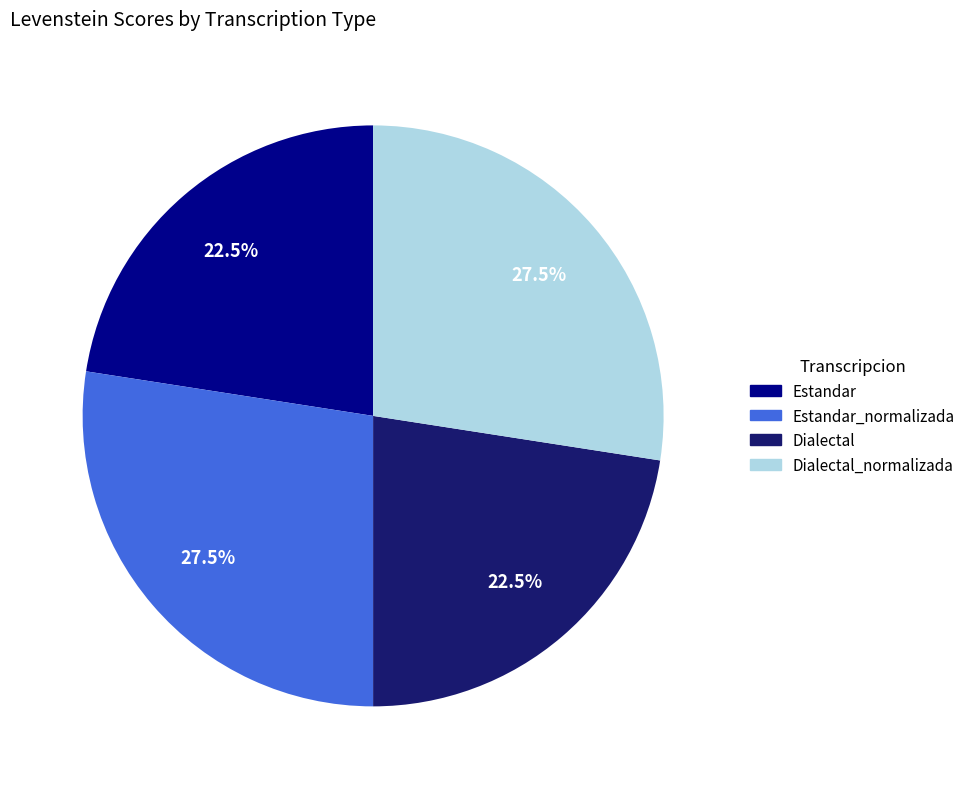

Is there any slice that represents more than half of the pie?

No